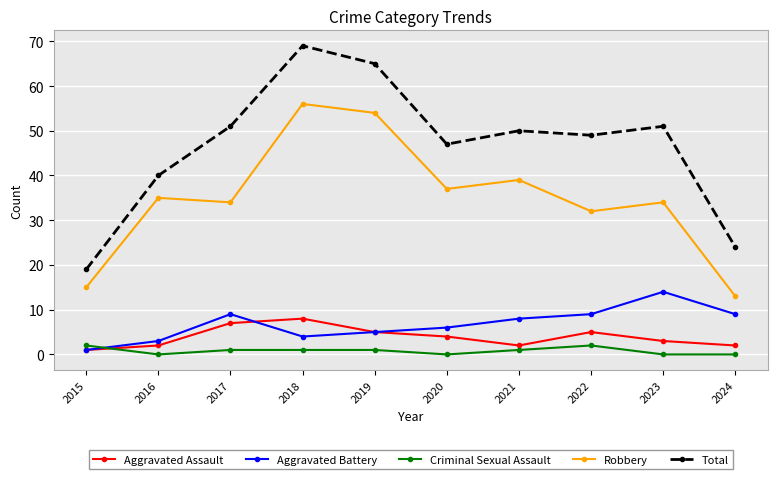

Which series ends up on top after the final intersection of Criminal Sexual Assault and Aggravated Assault?

Aggravated Assault